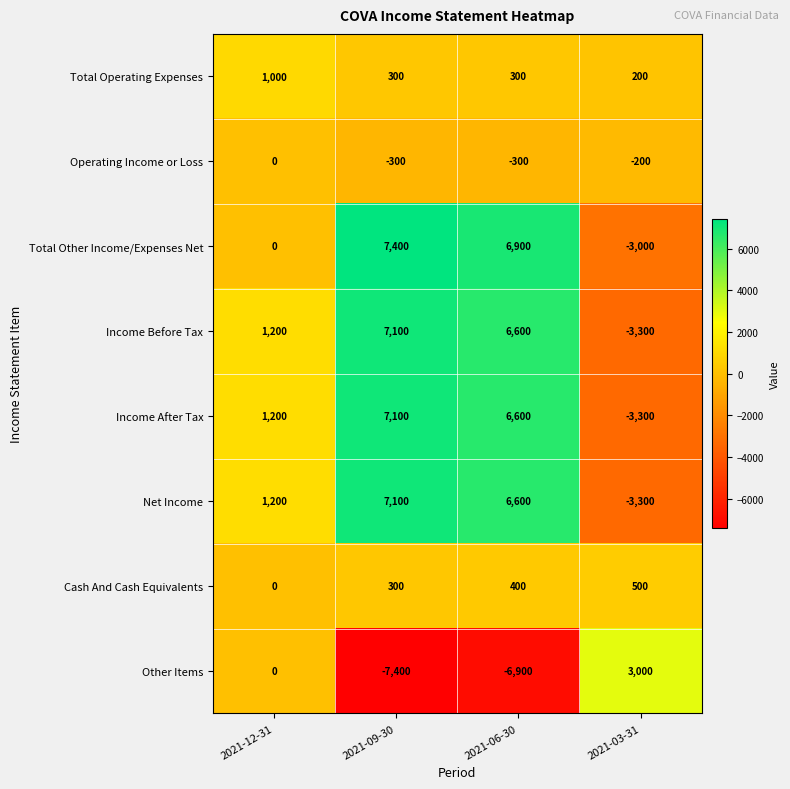

What is the total value across all series at 2021-06-30?

20200